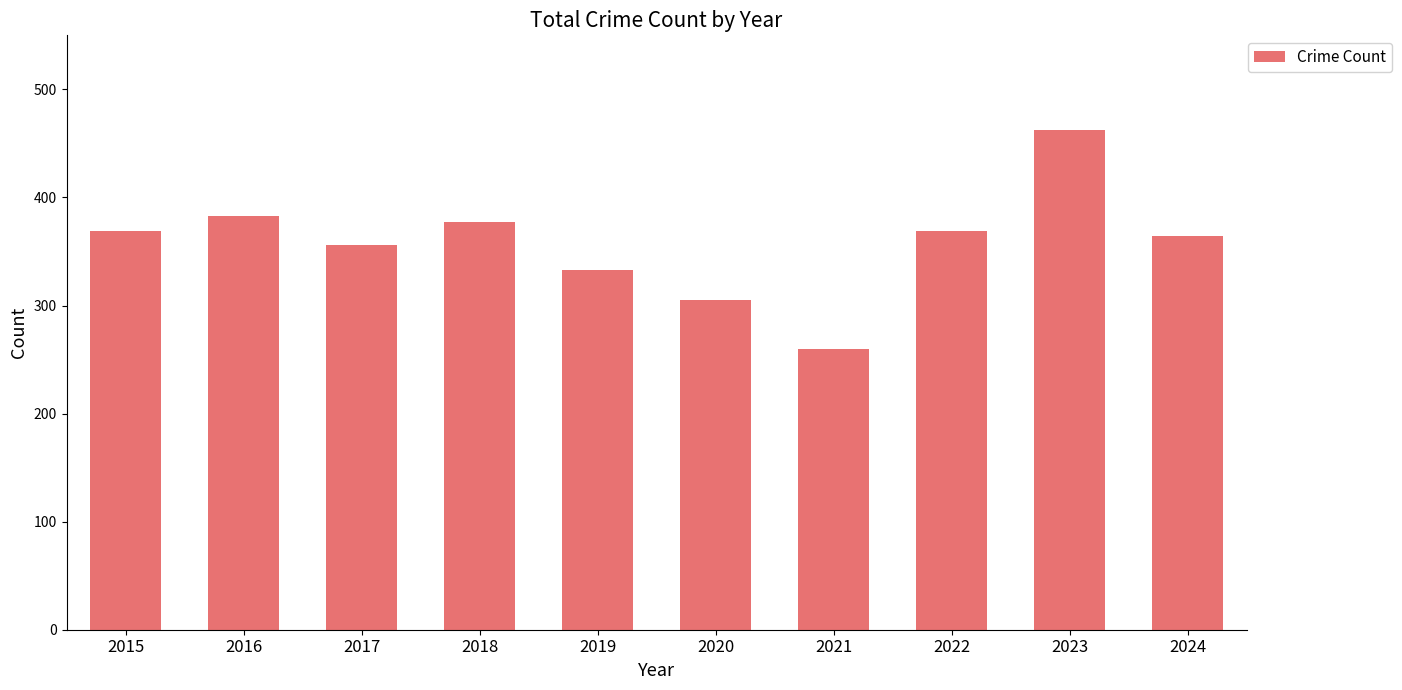

True or false: the data shows 369 at 2022.

True